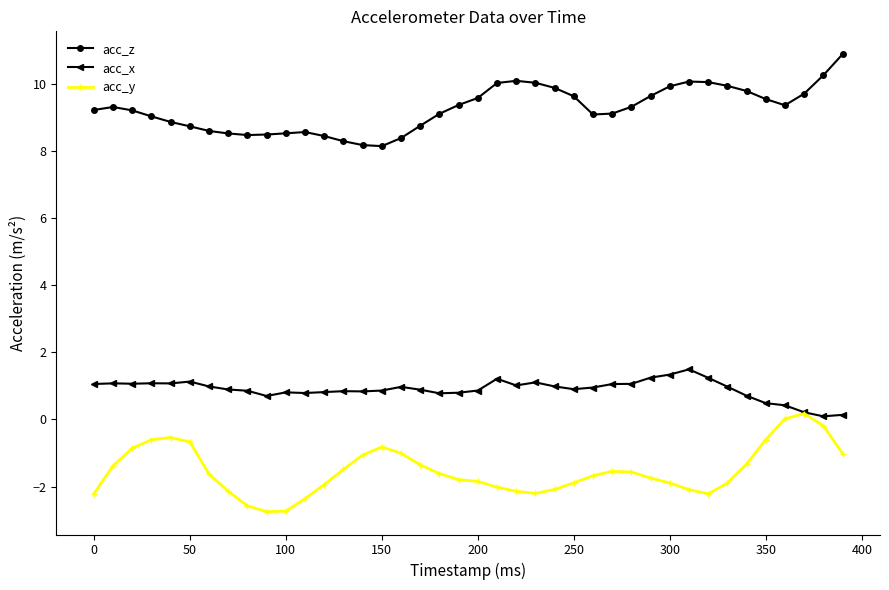

What is the minimum value for acc_z?

8.2